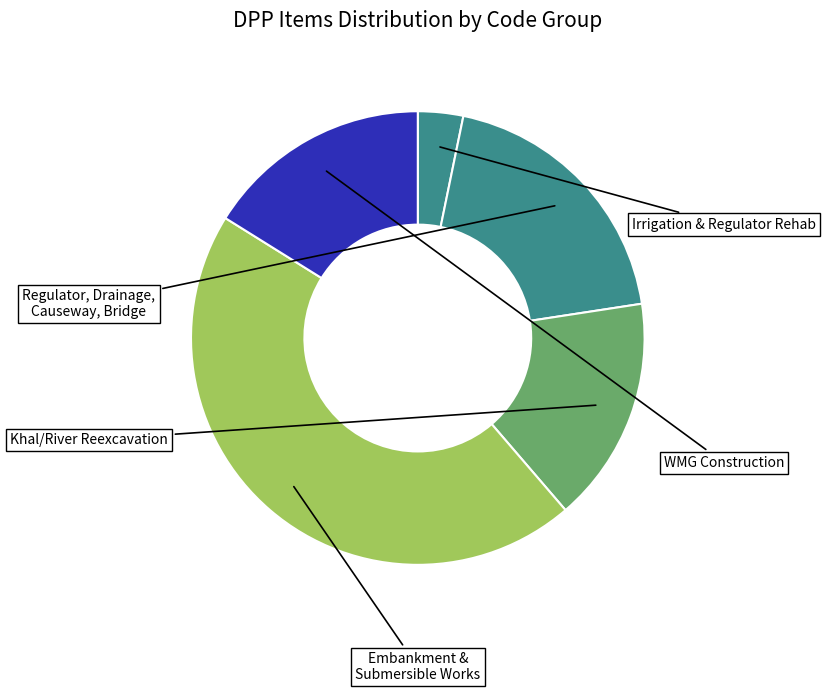

How many slices are in this pie chart?

5